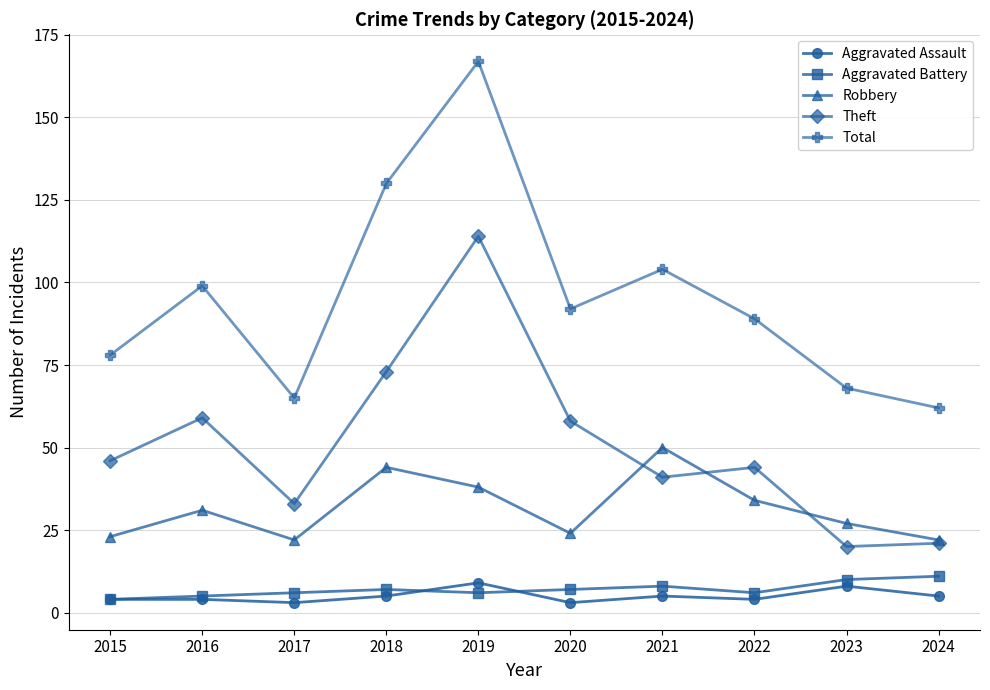

At which category is the sum across all series the highest?

2019